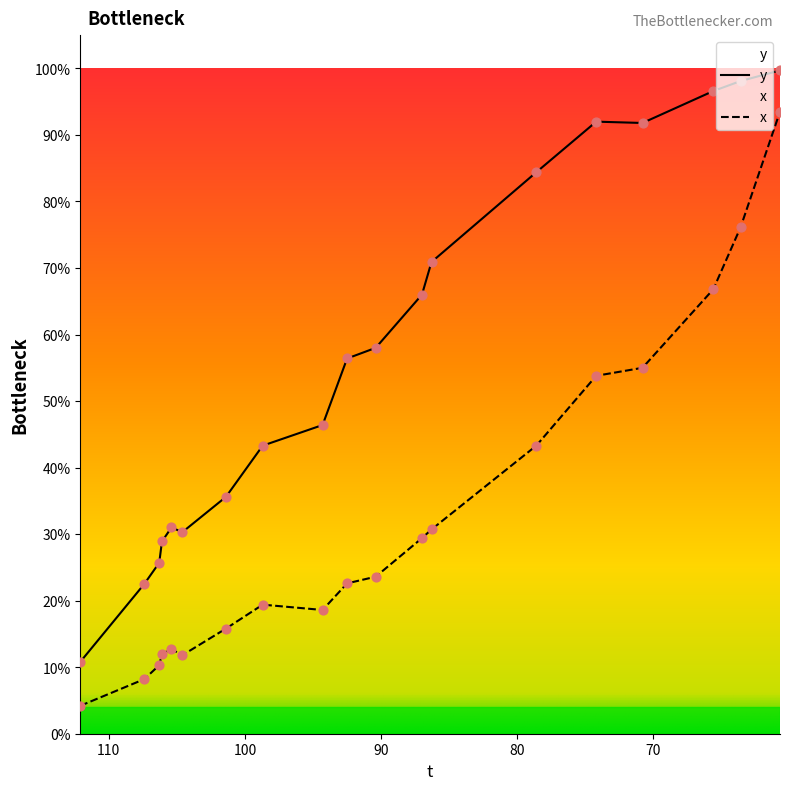

Which series has the widest spread of Y values?

x